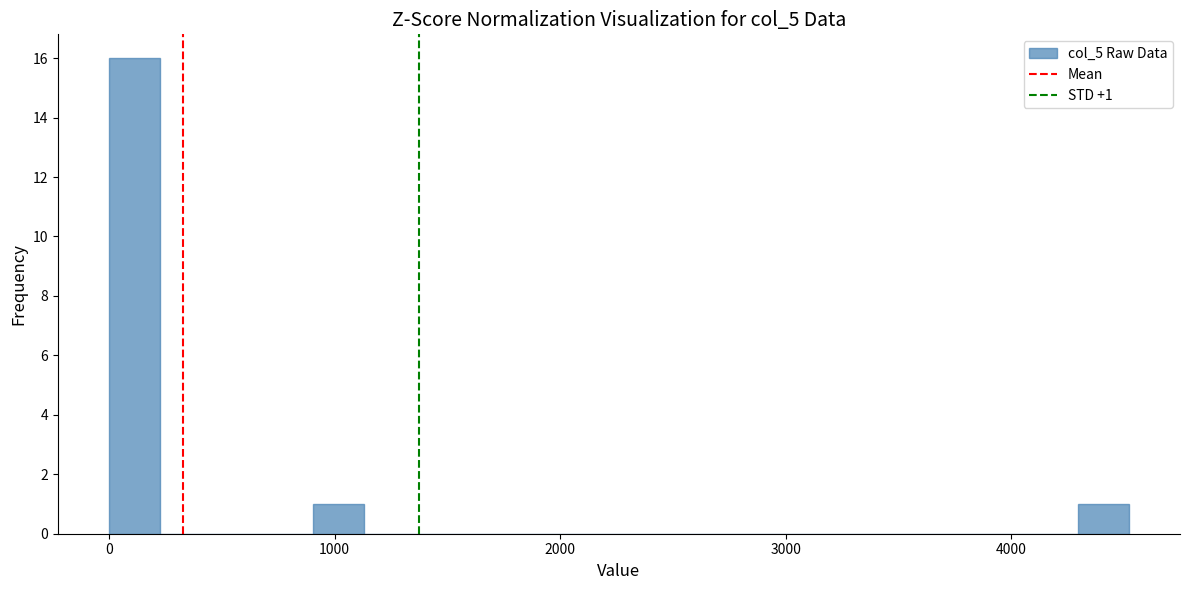

Read against the x-axis, roughly where is the centre of the tallest bar?

100